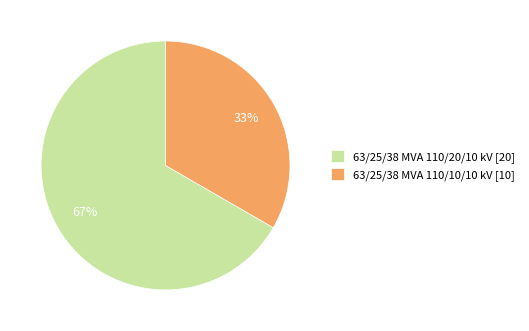

Rank the categories by value from highest to lowest.

63/25/38 MVA 110/20/10 kV, 63/25/38 MVA 110/10/10 kV